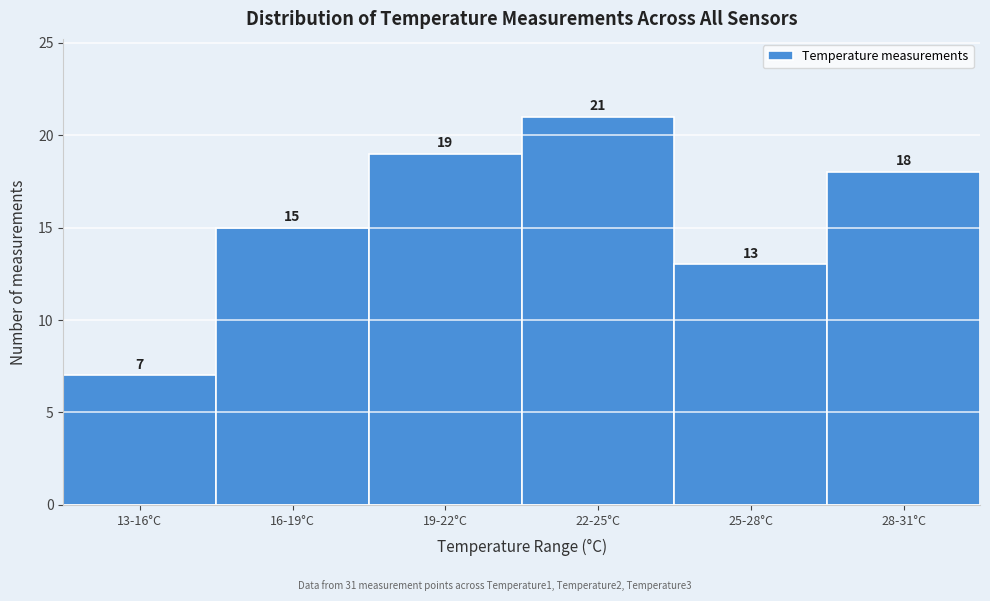

Reading left to right, list all the values displayed in this chart.

13-16°C=7	16-19°C=15	19-22°C=19	22-25°C=21	25-28°C=13	28-31°C=18